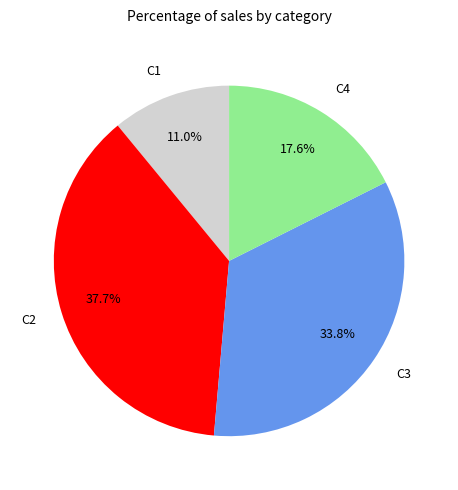

How much of the chart is everything except C3?

66.2%